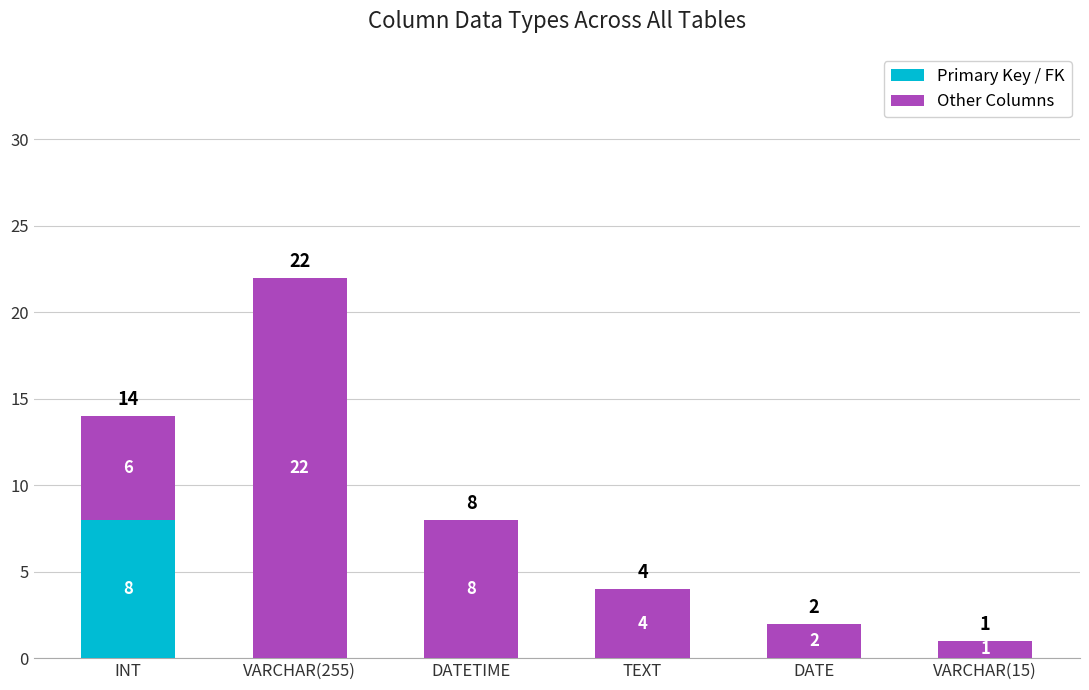

Reading right to left, transcribe the values for Primary Key / FK.

VARCHAR(15)=0	DATE=0	TEXT=0	DATETIME=0	VARCHAR(255)=0	INT=8